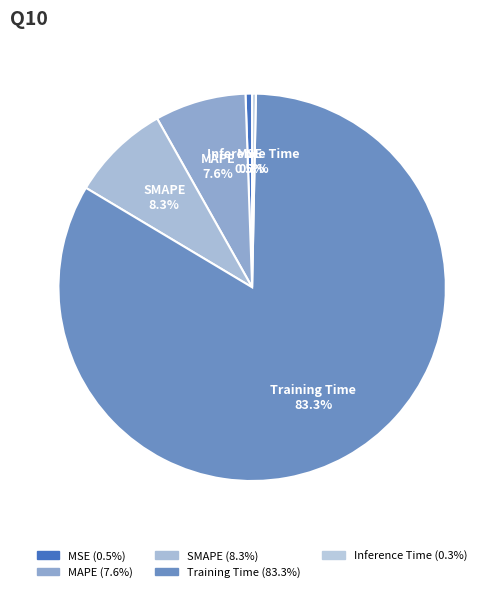

To the nearest percent, what is the combined percentage of SMAPE and MSE?

9%